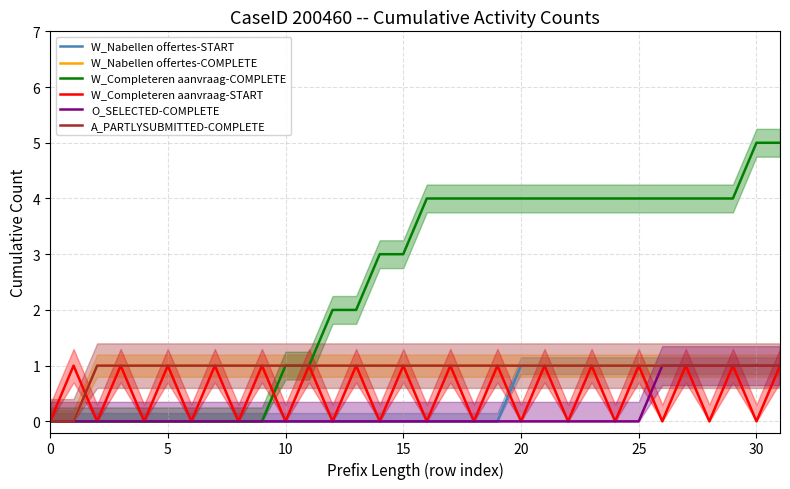

The O_SELECTED-COMPLETE series shows 0 at 16. True or false?

True